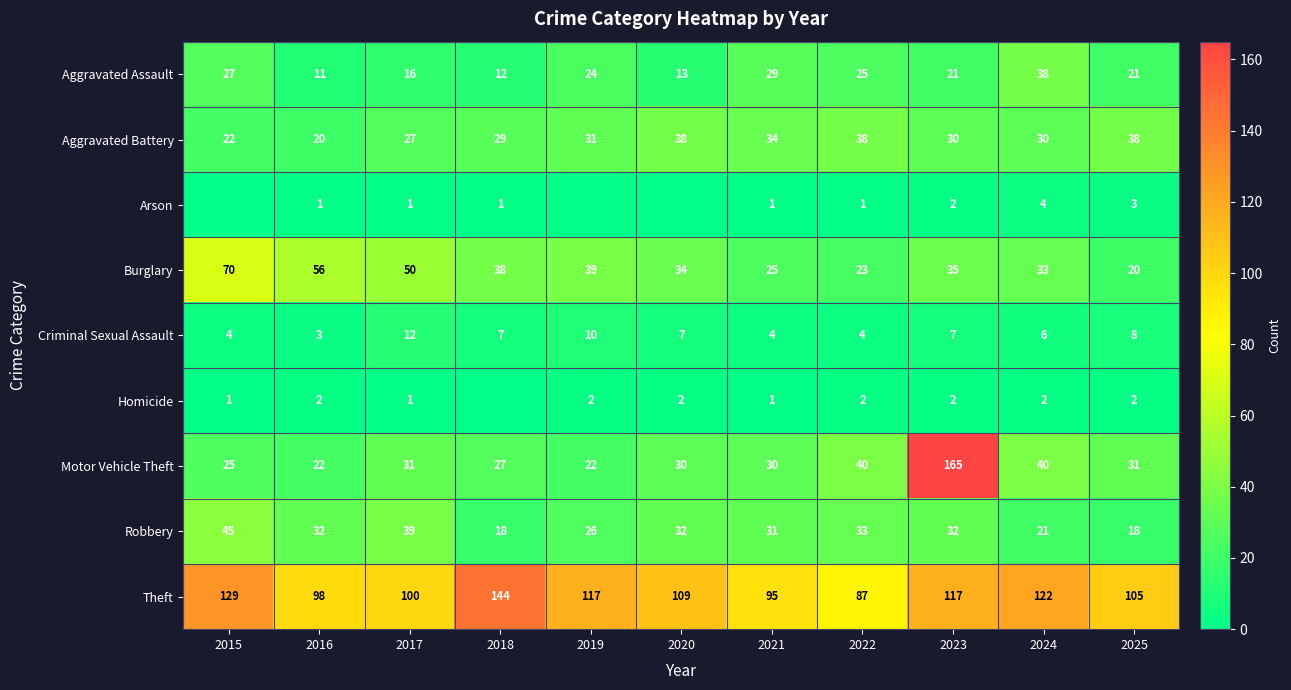

The value of Burglary at 2018 is 38. True or false?

True